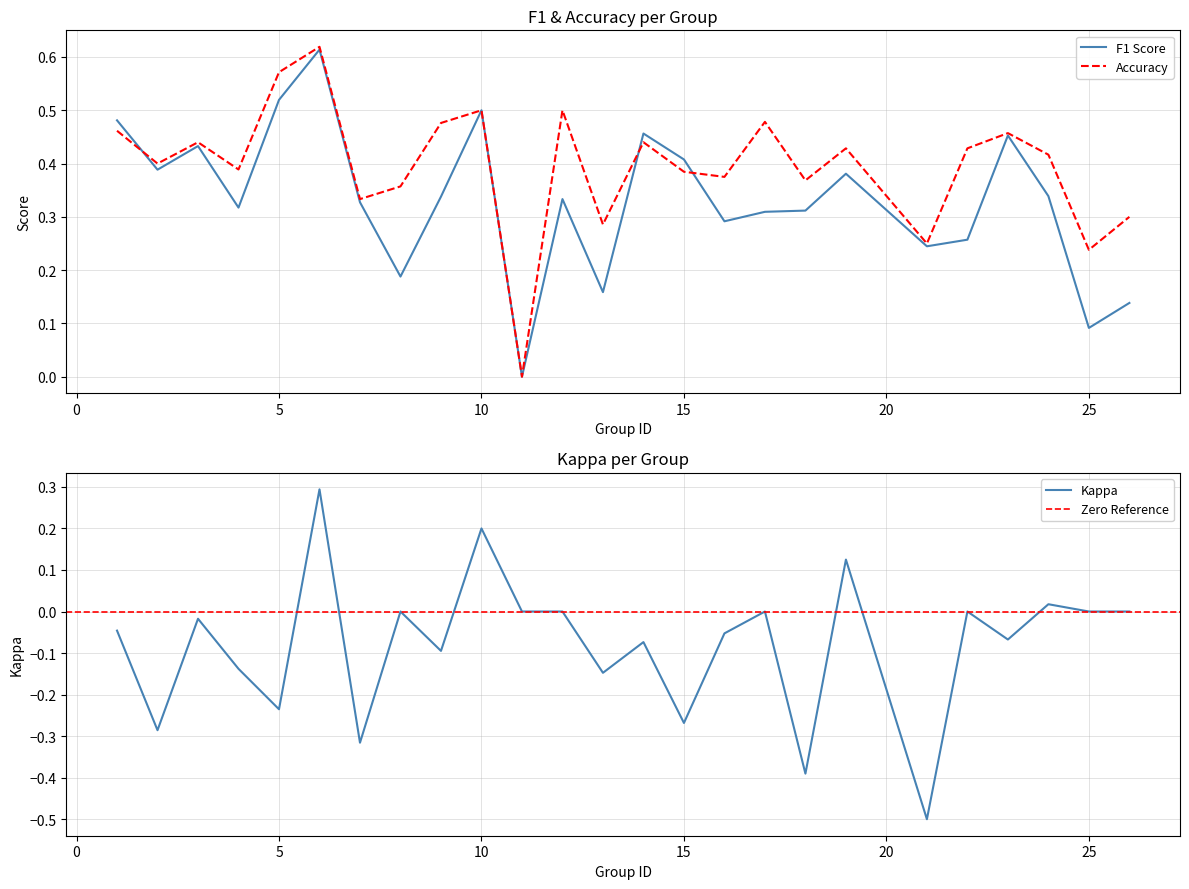

At which category is the sum across all series the highest?

6